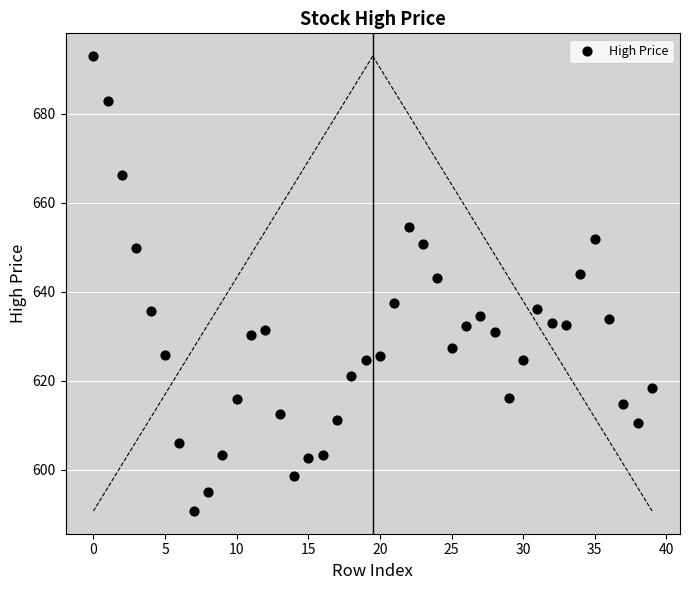

What is the range of Y values (max minus min)?

102.2